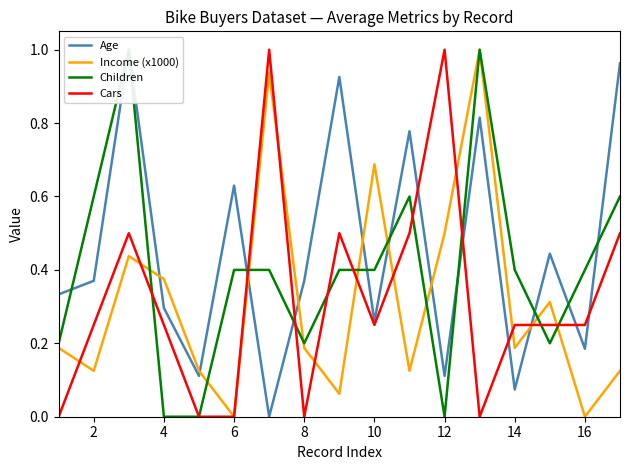

At how many categories does at least one series exceed 0?

17